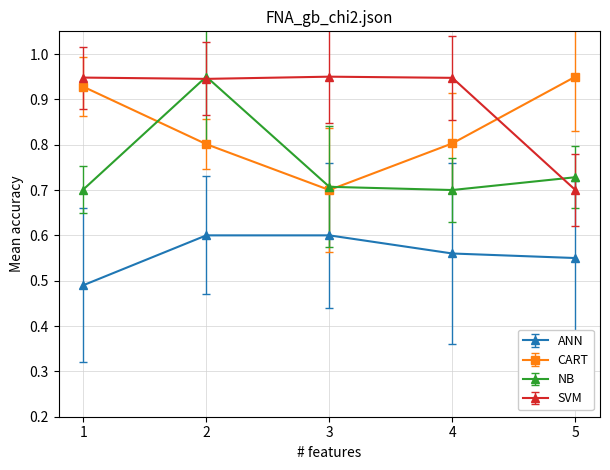

Rank the series by their average value, from lowest to highest.

ANN, NB, CART, SVM